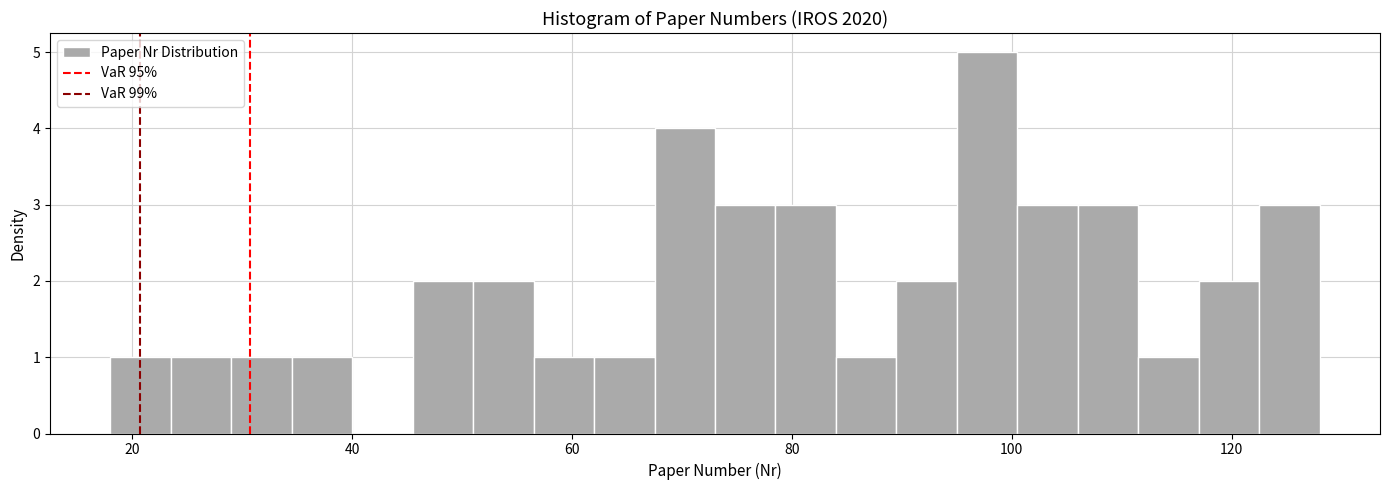

Around what value on the x-axis is the tallest bar? Give the approximate position of its centre, as read against the axis.

98